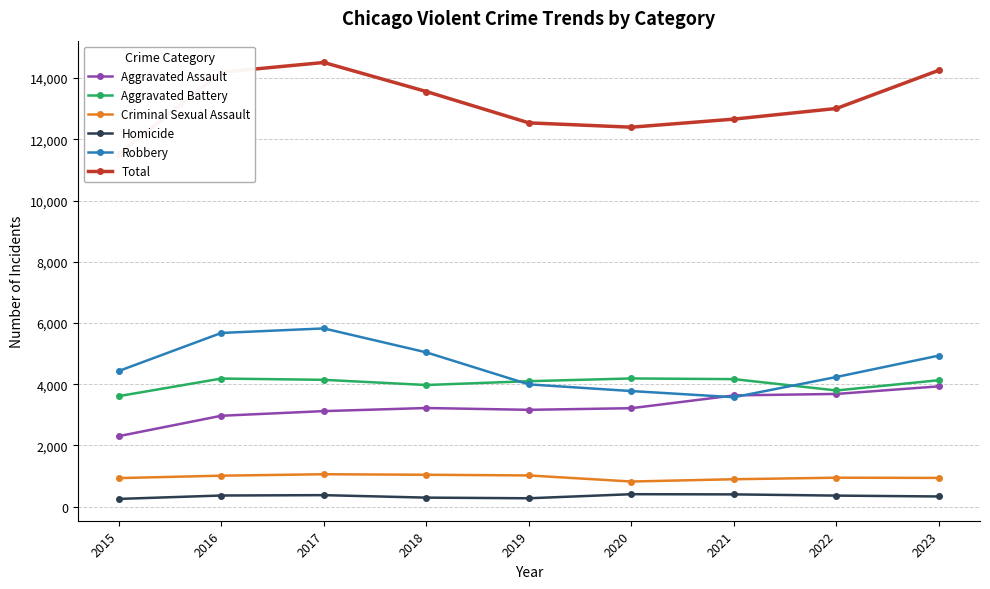

How many data points in Robbery are above 4430?

4